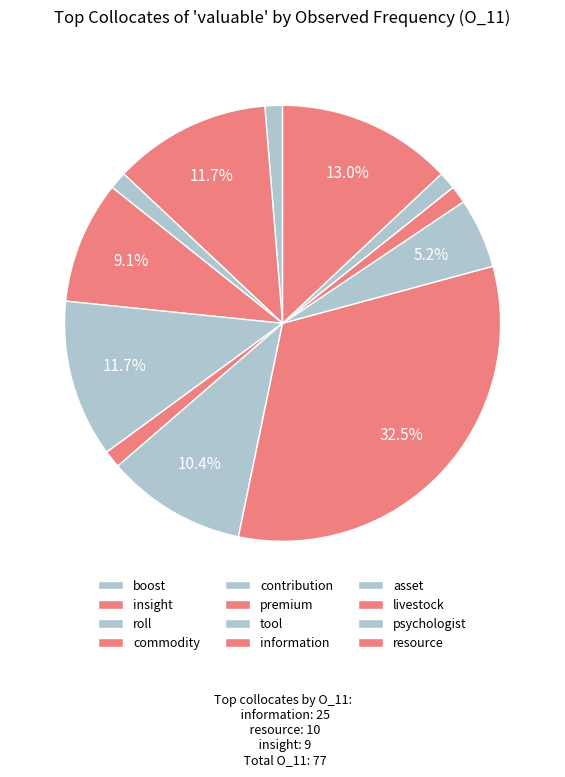

Count the number of slices in the pie.

12